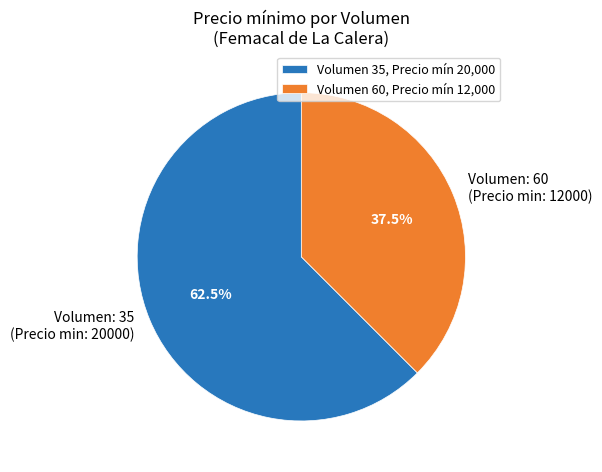

What percentage is NOT represented by Volumen: 60 (Precio min: 12000)?

62.5%